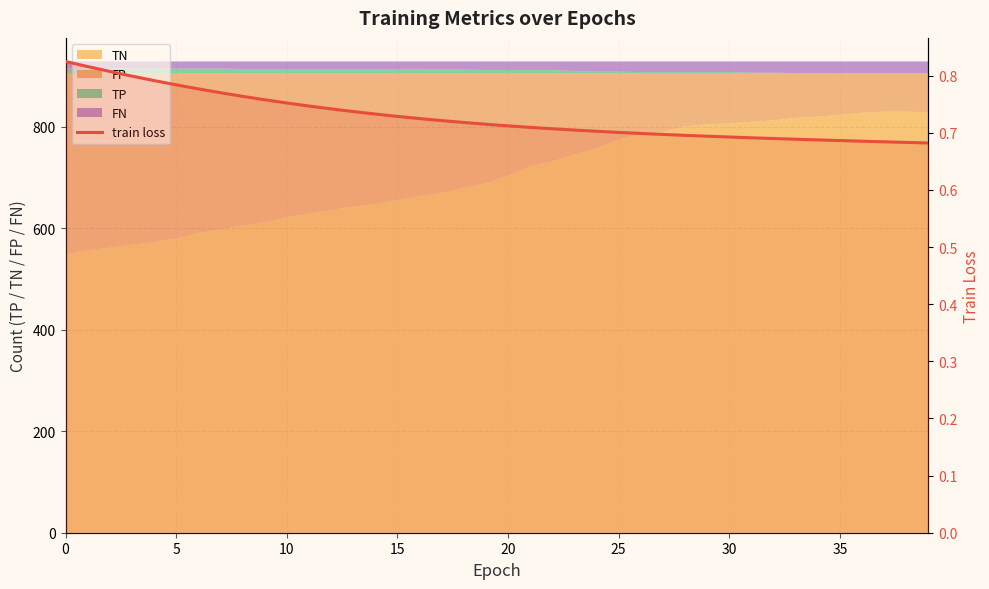

What is the greatest value displayed?

0.8